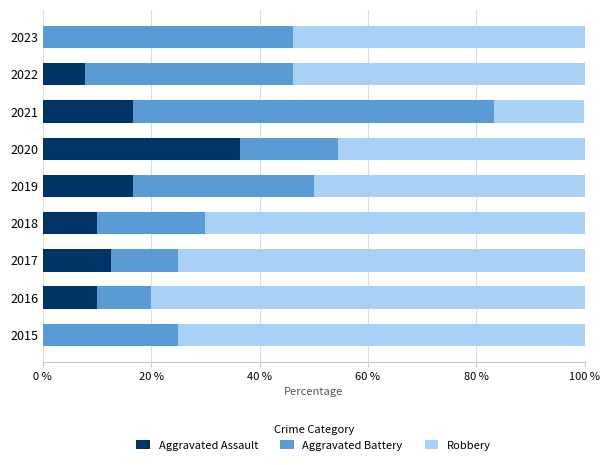

What is the sum of all Aggravated Assault values?

109.9